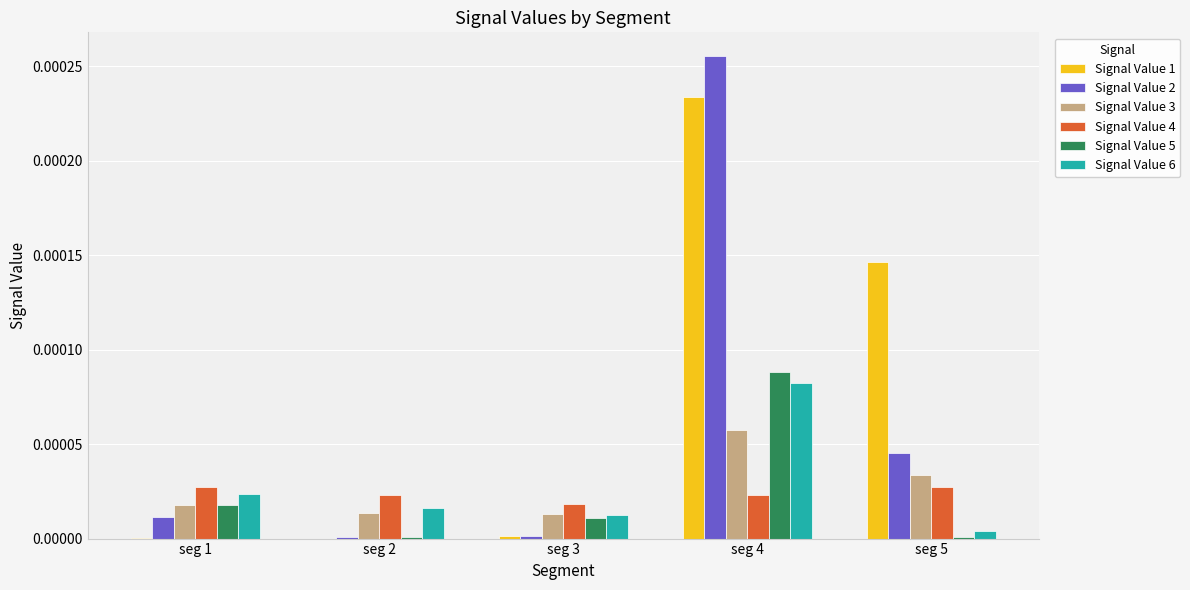

At which label does Signal Value 1 reach its peak?

seg 4